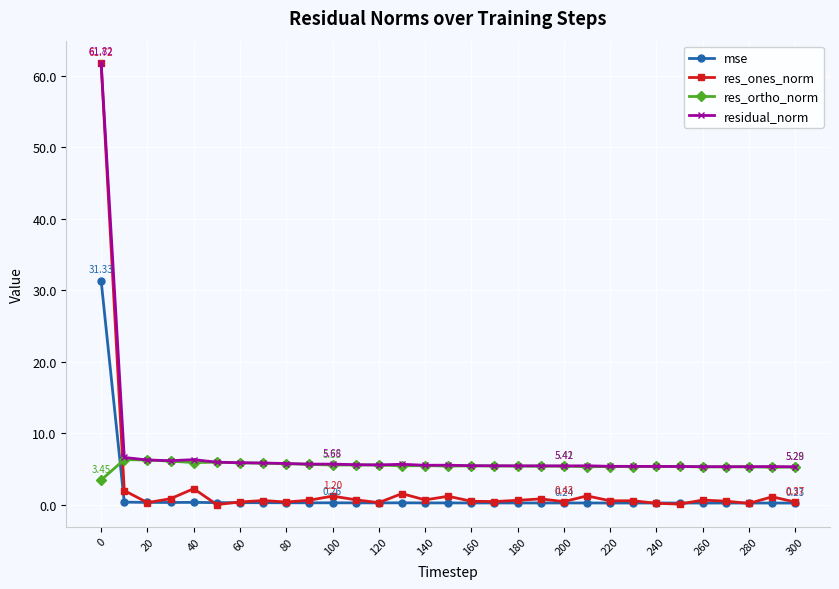

Rank the series by their average value, from lowest to highest.

mse, res_ones_norm, res_ortho_norm, residual_norm